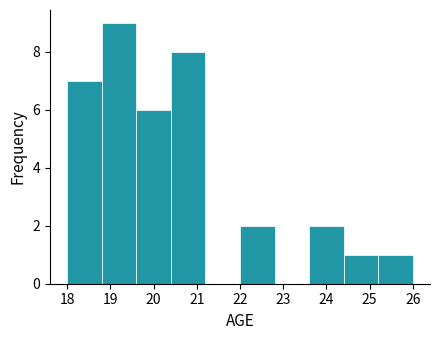

Reading left to right, transcribe this chart: for each bar, give the range it covers on the x-axis and its height. The values are not printed on the chart, so give them approximately, as read against the axis.

18.0 to 18.8: 7
18.8 to 19.6: 9
19.6 to 20.4: 6
20.4 to 21.2: 8
21.2 to 22.0: 0
22.0 to 22.8: 2
22.8 to 23.6: 0
23.6 to 24.4: 2
24.4 to 25.2: 1
25.2 to 26.0: 1